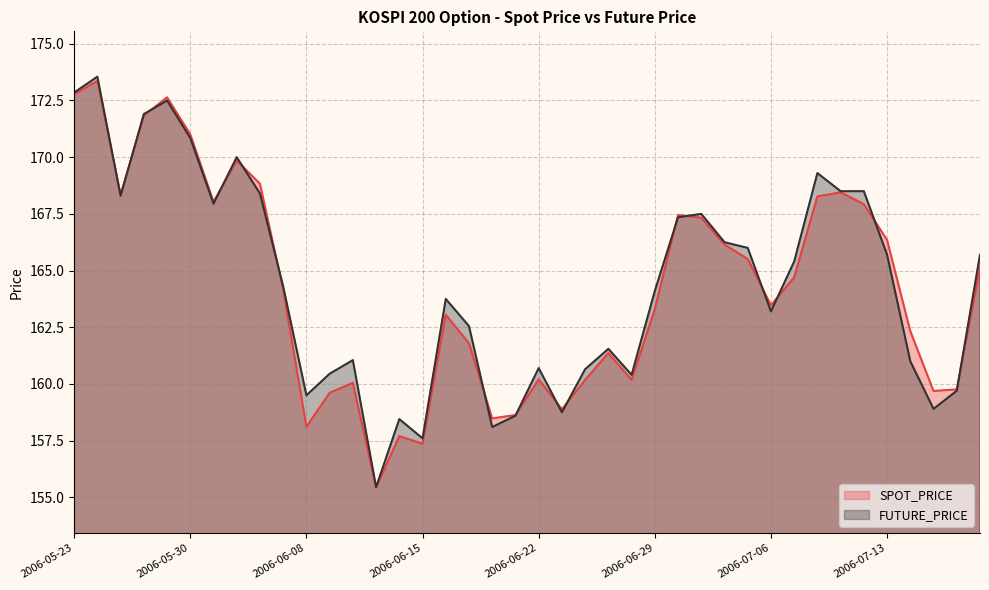

Reading left to right, transcribe all the data shown in this chart.

SPOT_PRICE: 2006-05-23=172.8	2006-05-24=173.4	2006-05-25=168.3	2006-05-26=171.8	2006-05-29=172.6	2006-05-30=171.0	2006-06-01=168.0	2006-06-02=169.8	2006-06-05=168.8	2006-06-07=164.2	2006-06-08=158.1	2006-06-09=159.6	2006-06-12=160.1	2006-06-13=155.4	2006-06-14=157.7	2006-06-15=157.4	2006-06-16=163.1	2006-06-19=161.8	2006-06-20=158.5	2006-06-21=158.6	2006-06-22=160.2	2006-06-23=158.9	2006-06-26=160.2	2006-06-27=161.4	2006-06-28=160.2	2006-06-29=163.3	2006-06-30=167.4	2006-07-03=167.3	2006-07-04=166.2	2006-07-05=165.5	2006-07-06=163.5	2006-07-07=164.7	2006-07-10=168.3	2006-07-11=168.4	2006-07-12=167.9	2006-07-13=166.3	2006-07-14=162.3	2006-07-18=159.7	2006-07-19=159.8	2006-07-20=165.1
FUTURE_PRICE: 2006-05-23=172.8	2006-05-24=173.6	2006-05-25=168.3	2006-05-26=171.9	2006-05-29=172.5	2006-05-30=170.8	2006-06-01=167.9	2006-06-02=170.0	2006-06-05=168.4	2006-06-07=164.3	2006-06-08=159.5	2006-06-09=160.4	2006-06-12=161.1	2006-06-13=155.4	2006-06-14=158.4	2006-06-15=157.6	2006-06-16=163.8	2006-06-19=162.6	2006-06-20=158.1	2006-06-21=158.6	2006-06-22=160.7	2006-06-23=158.8	2006-06-26=160.7	2006-06-27=161.6	2006-06-28=160.4	2006-06-29=164.1	2006-06-30=167.3	2006-07-03=167.5	2006-07-04=166.2	2006-07-05=166.0	2006-07-06=163.2	2006-07-07=165.4	2006-07-10=169.3	2006-07-11=168.5	2006-07-12=168.5	2006-07-13=165.7	2006-07-14=161.0	2006-07-18=158.9	2006-07-19=159.7	2006-07-20=165.7